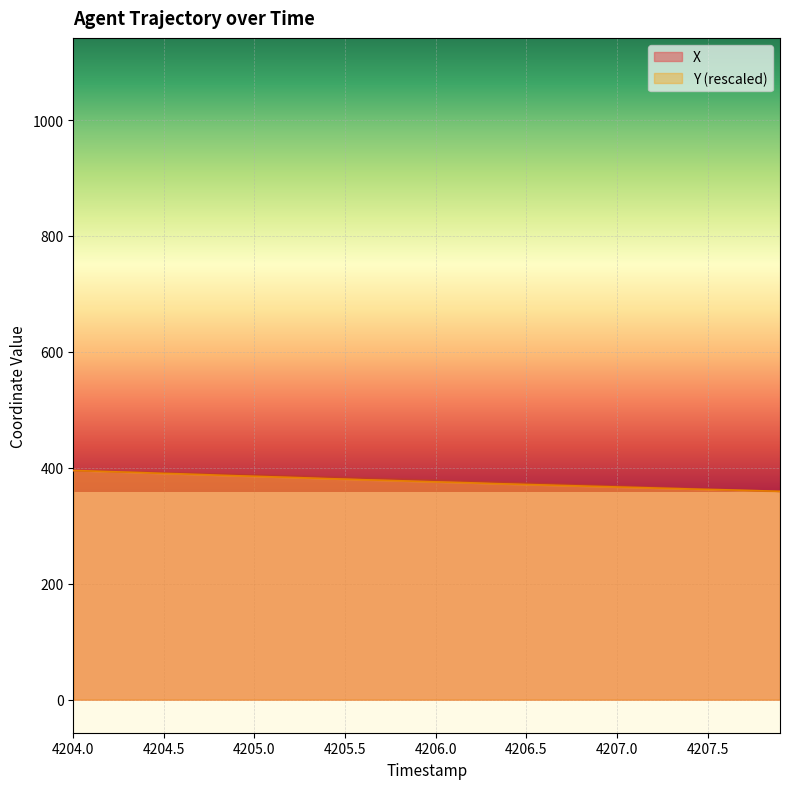

Reading left to right, extract all data points from this chart.

X: 395.3	394.5	393.8	393.0	392.3	391.5	390.7	389.9	389.1	388.2	387.4	386.5	385.7	384.8	383.9	383.0	382.1	381.2	380.3	379.3	378.4	377.4	376.5	375.5	374.5	373.5	372.5	371.5	370.5	369.5	368.5	367.5	366.5	365.4	364.4	363.4	362.4	361.4	360.4	359.4
Y: 395.3	394.4	393.3	392.5	391.4	390.3	389.5	388.4	387.3	386.3	385.4	384.3	383.5	382.4	381.3	380.5	379.4	378.5	377.7	376.6	375.7	374.9	374.0	372.9	372.1	371.2	370.4	369.5	368.6	367.8	366.9	366.1	365.2	364.3	363.5	362.6	362.0	361.1	360.3	359.4